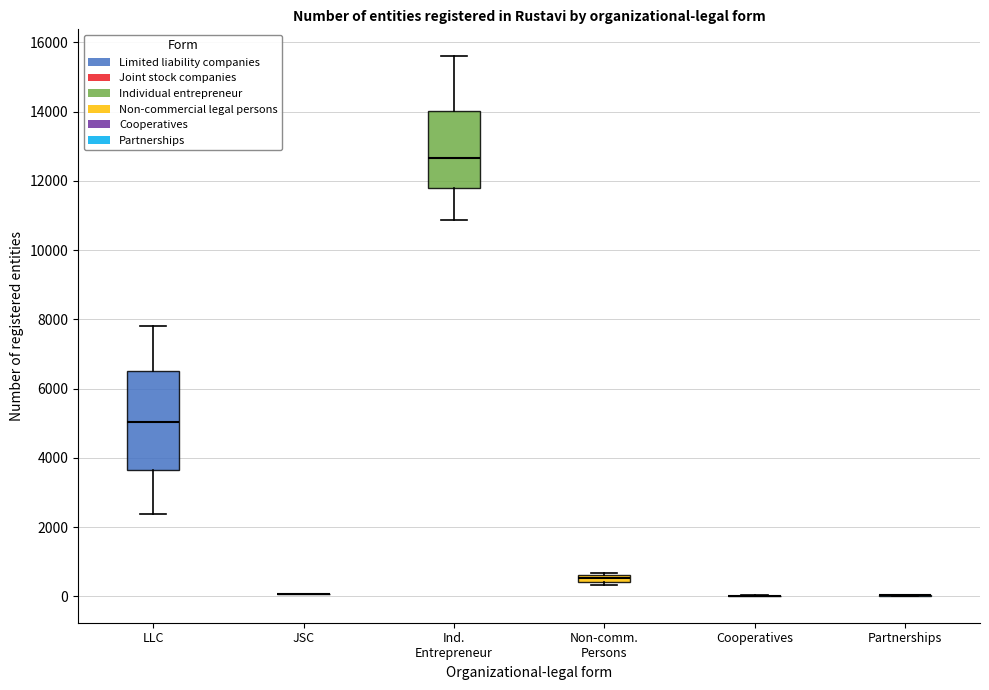

Where is the lower edge of the box for Ind. Entrepreneur on the y-axis? The values are not printed on the chart, so give them approximately, as read against the axis.

11800